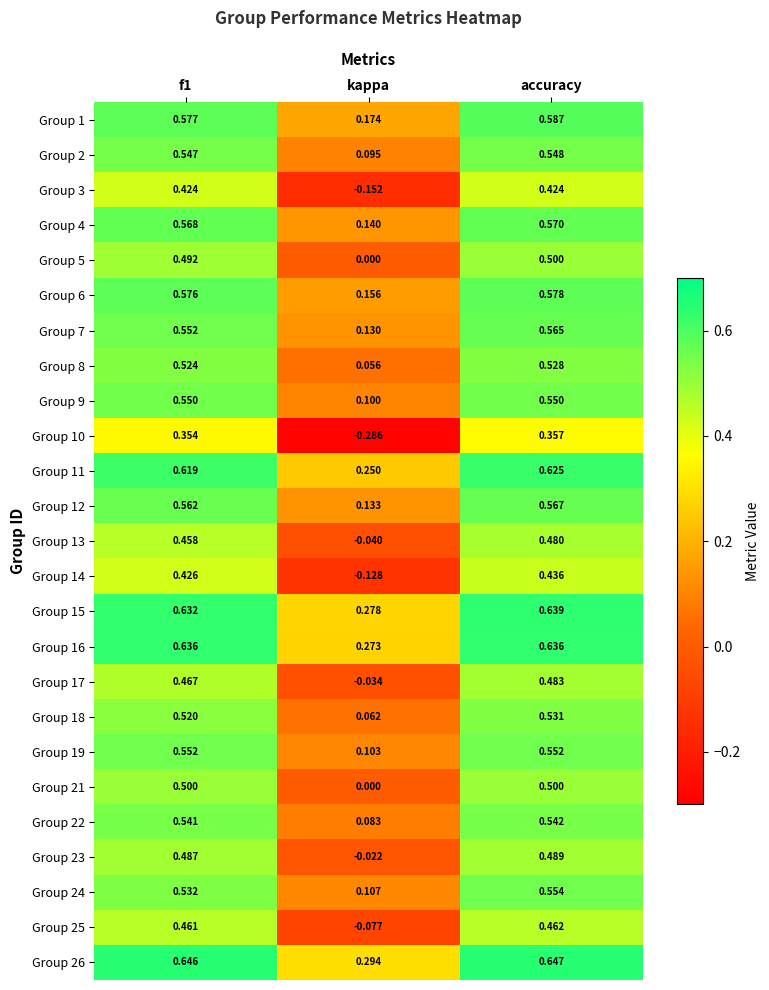

At which label is Group 21 closest to 0?

kappa